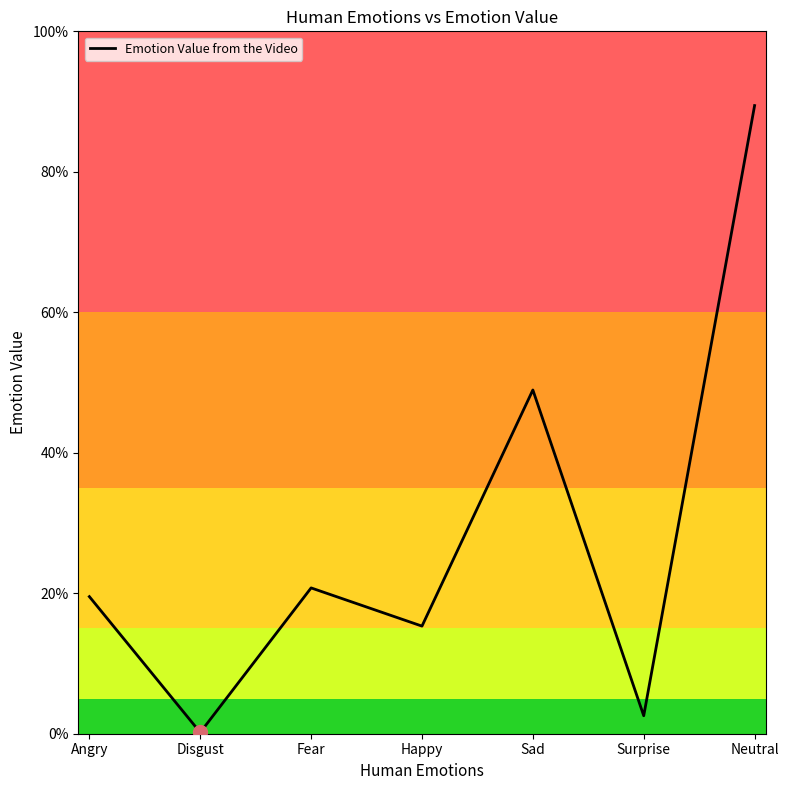

Does the chart have visible grid lines?

No